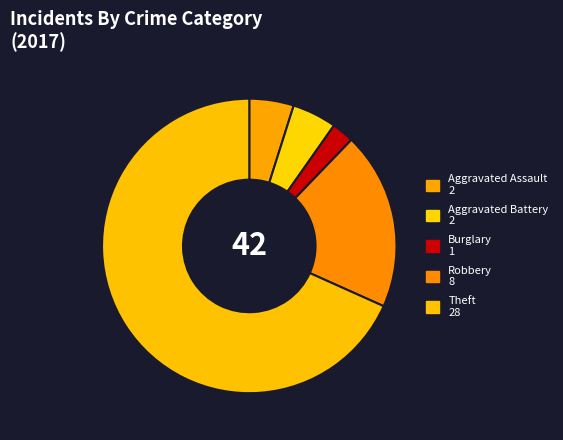

Count the number of slices in the pie.

5